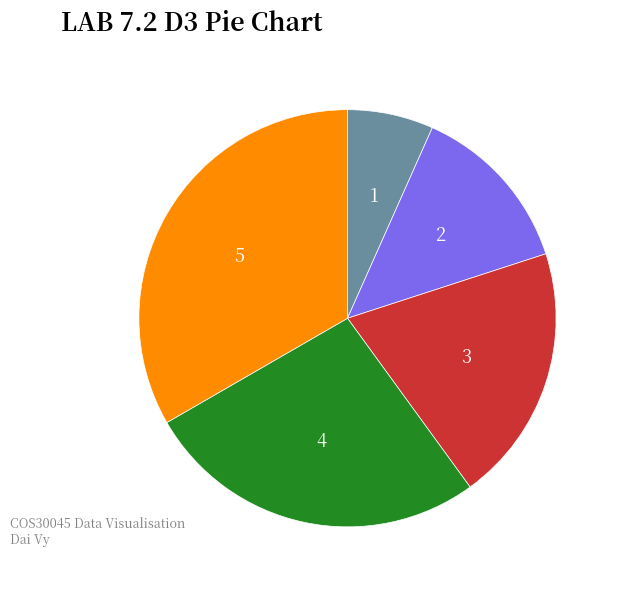

Is there a majority slice in this chart?

No